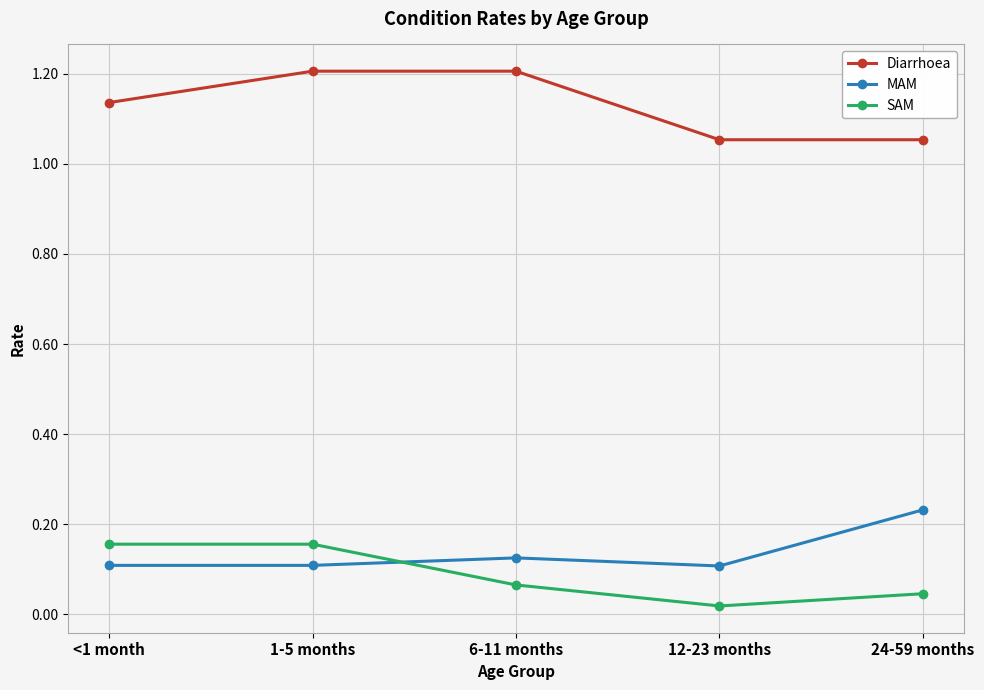

True or false: MAM has a value of 0.0 at <1 month.

False